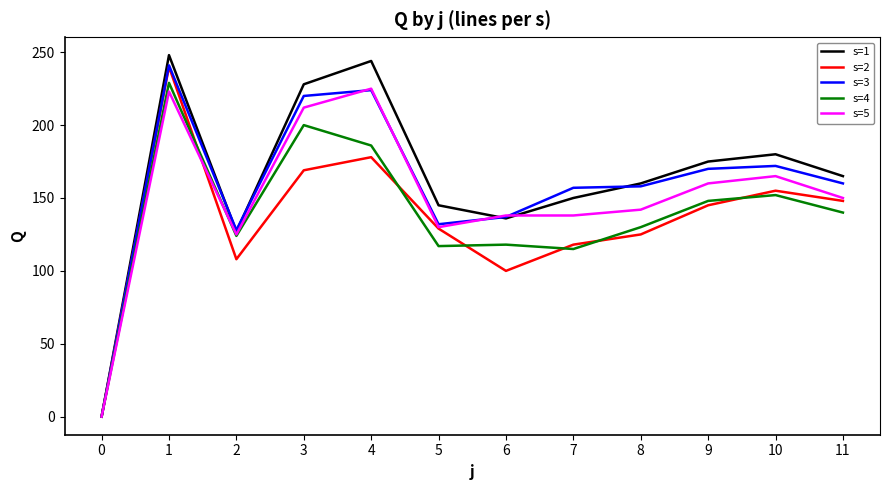

At which label is s=2 closest to 120?

7